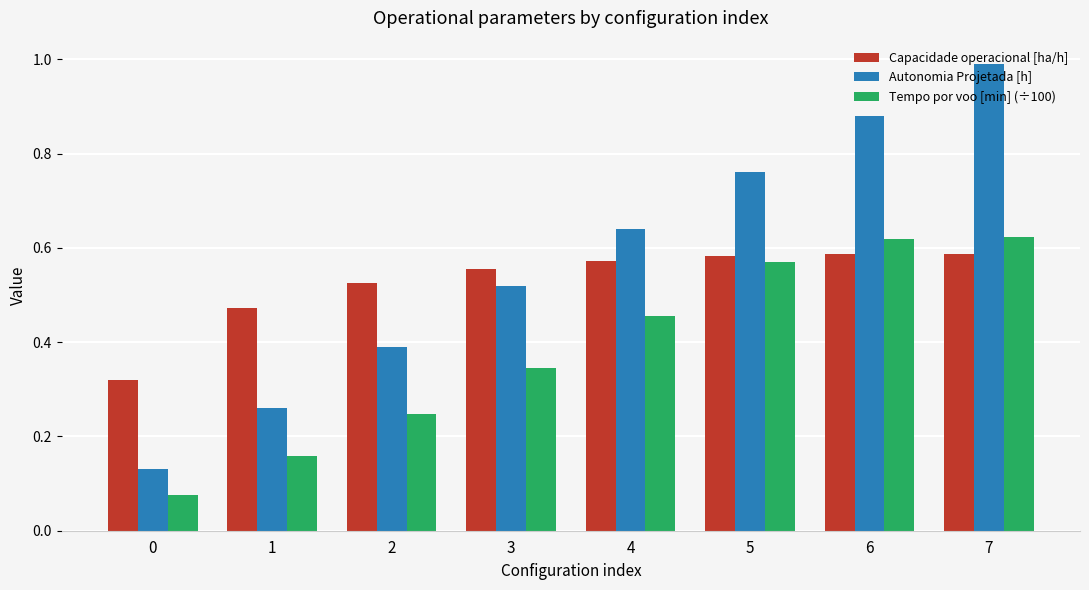

Is the value of Autonomia Projetada [h] at 4 greater than the value of Capacidade operacional [ha/h] at 4?

Yes